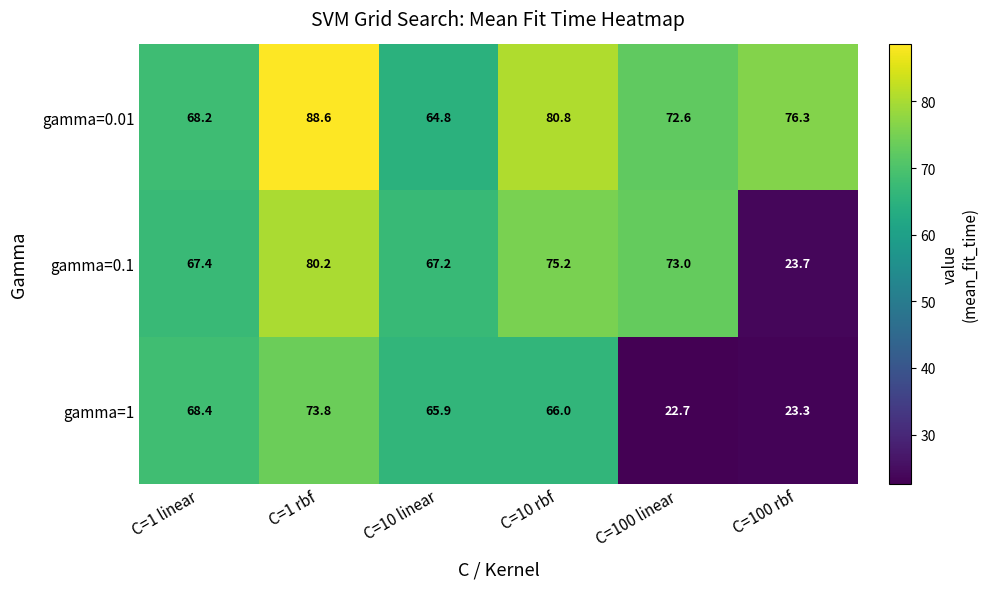

What is the minimum value for gamma=1?

22.7